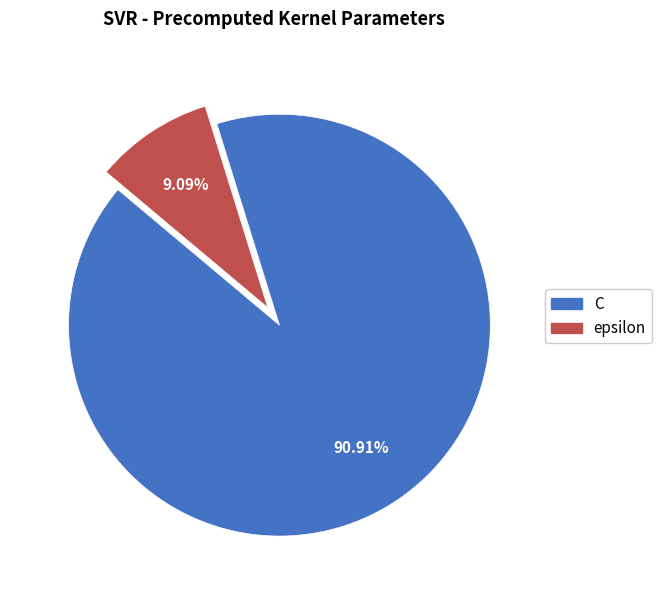

What is the ratio of the value at C to the value at epsilon?

10.0